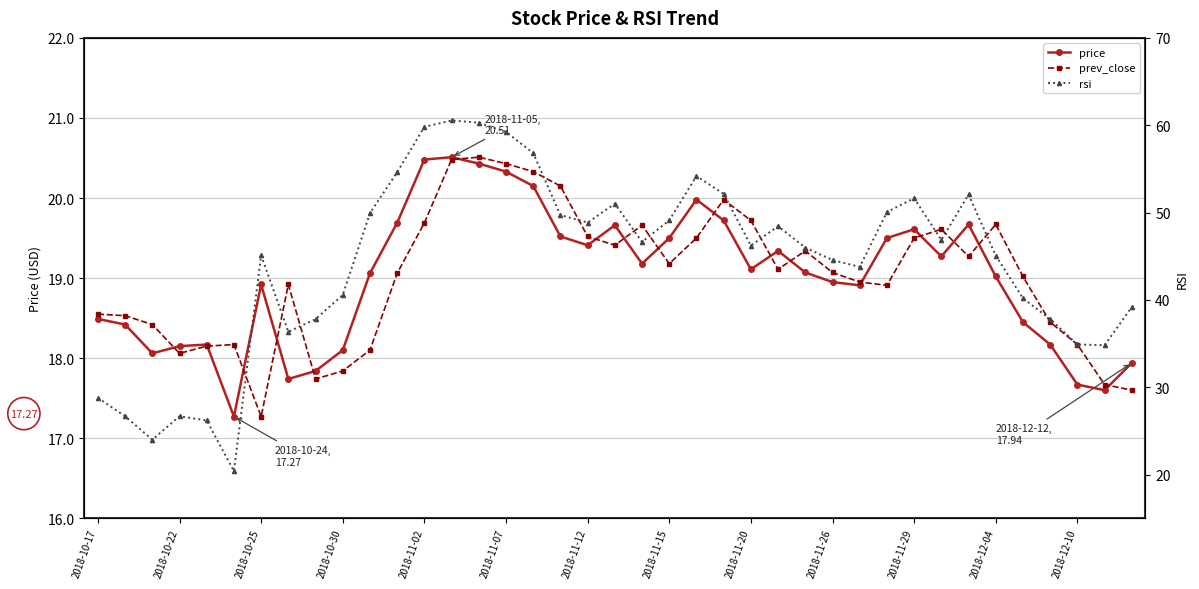

True or false: rsi and prev_close cross at least once.

False